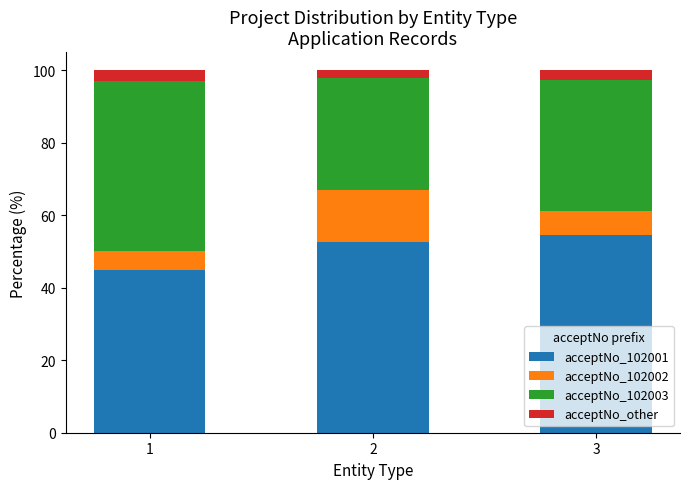

The value of acceptNo_102001 at 3 is 27.7. True or false?

False